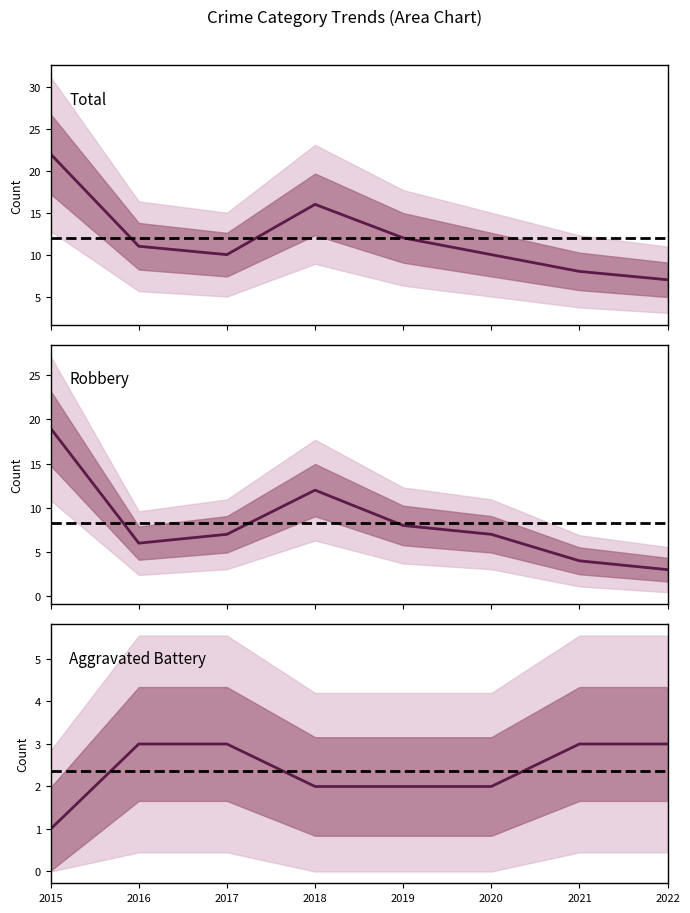

The Robbery series shows 12 at 2018. True or false?

True